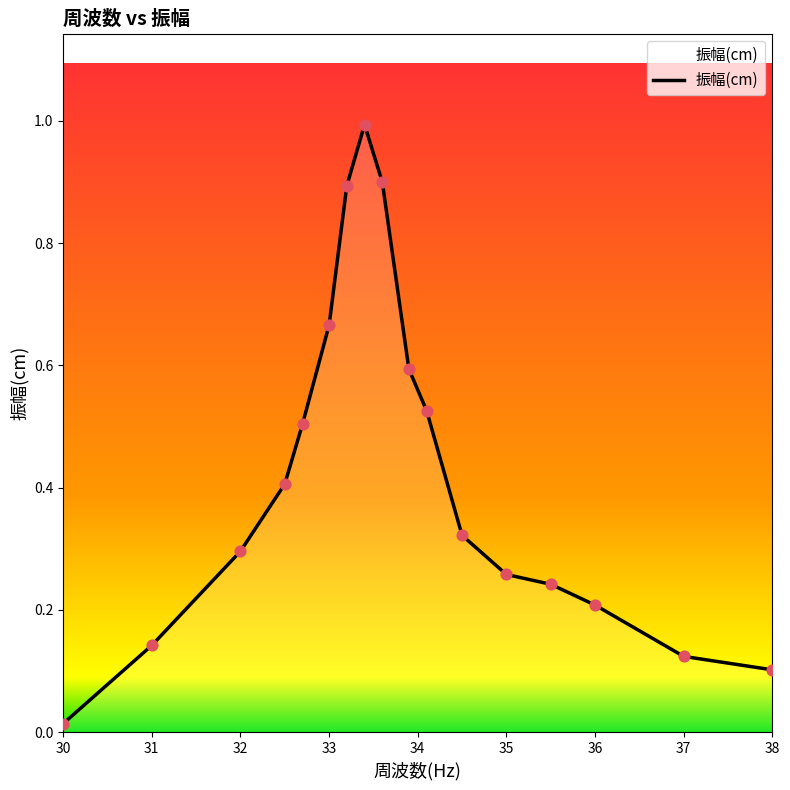

What is the difference between the maximum and minimum values?

1.0